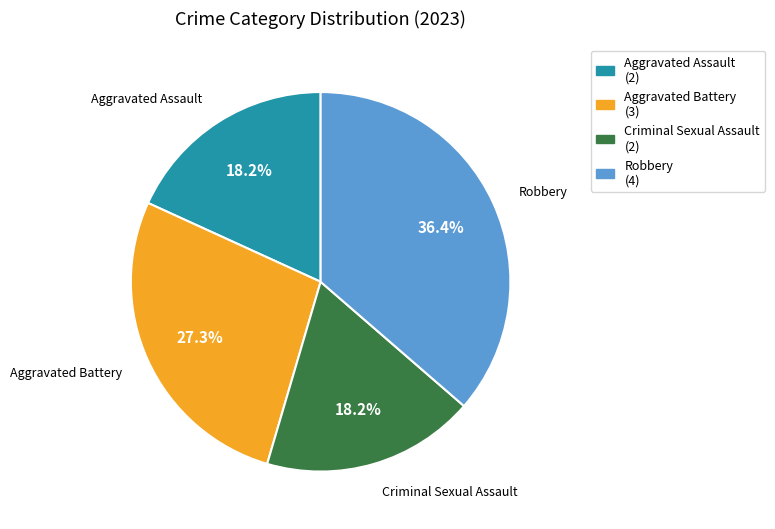

What percentage is NOT represented by Aggravated Assault?

81.8%